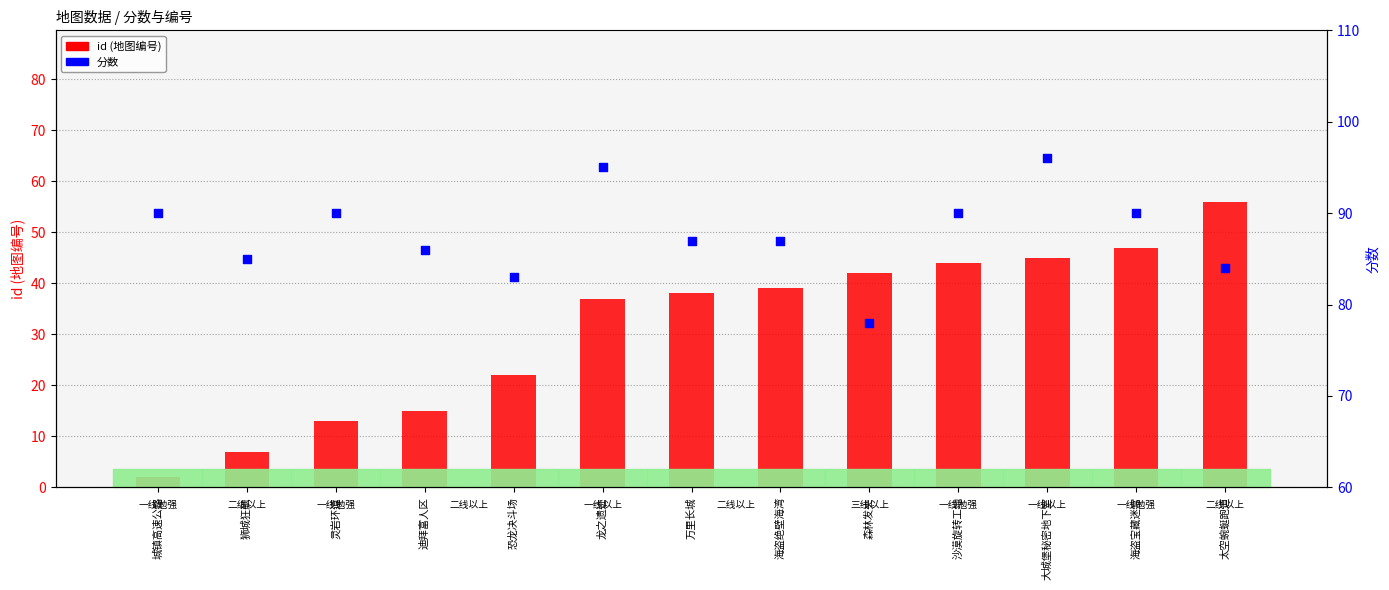

Is the value of 分数 at 沙漠旋转工地 greater than the value of id (地图编号) at 恐龙决斗场?

Yes